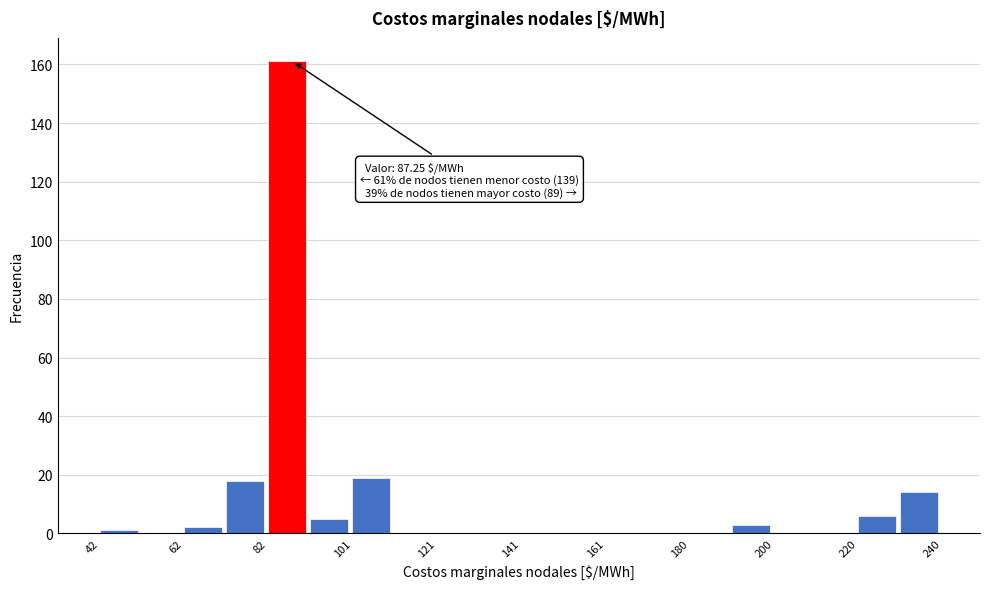

Which range on the x-axis has the tallest bar?

82 to 92